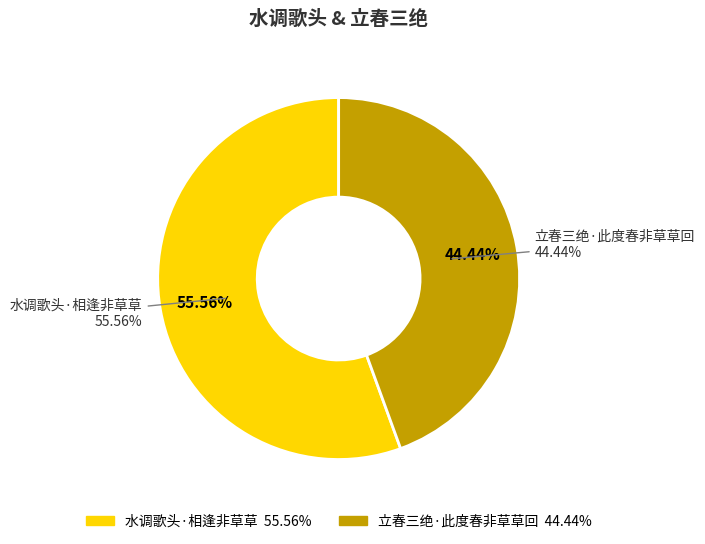

To the nearest percent, what percentage of the pie is 立春三绝·此度春非草草回?

44%